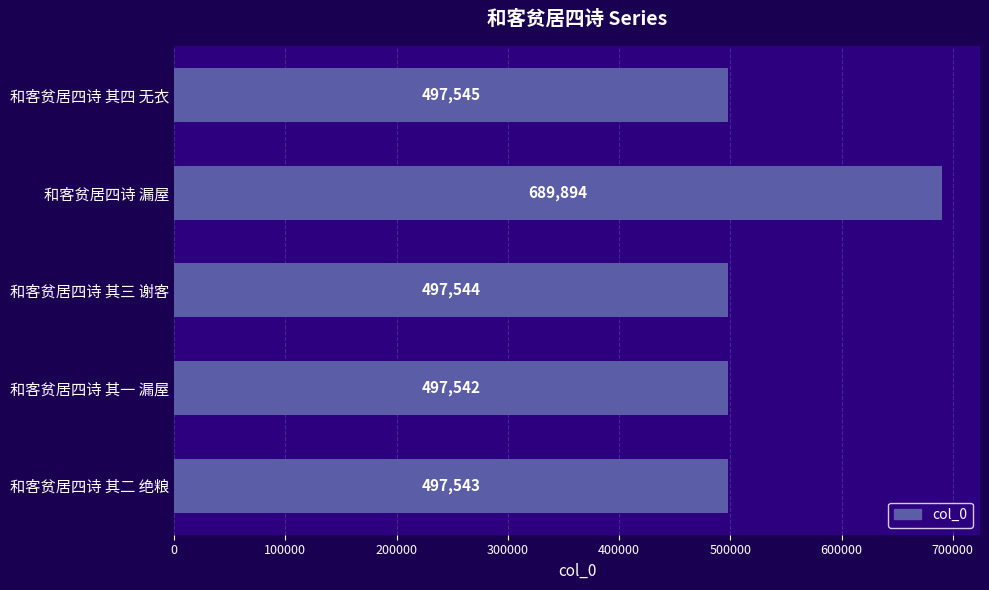

List the labels in order of value, largest first.

和客贫居四诗 漏屋, 和客贫居四诗 其四 无衣, 和客贫居四诗 其三 谢客, 和客贫居四诗 其二 绝粮, 和客贫居四诗 其一 漏屋